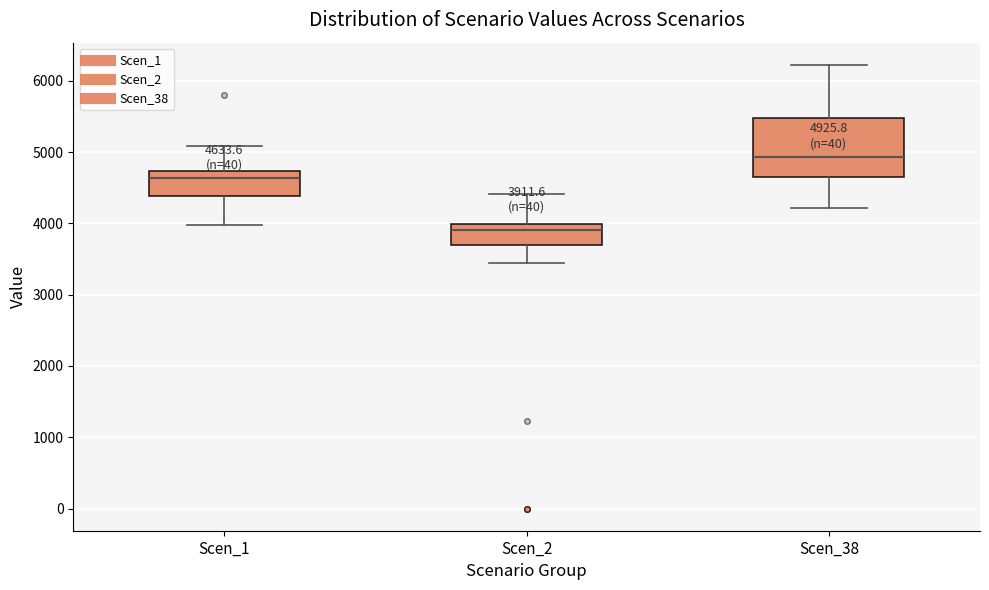

Which box is the tallest, from its lower edge to its upper edge?

Scen_38